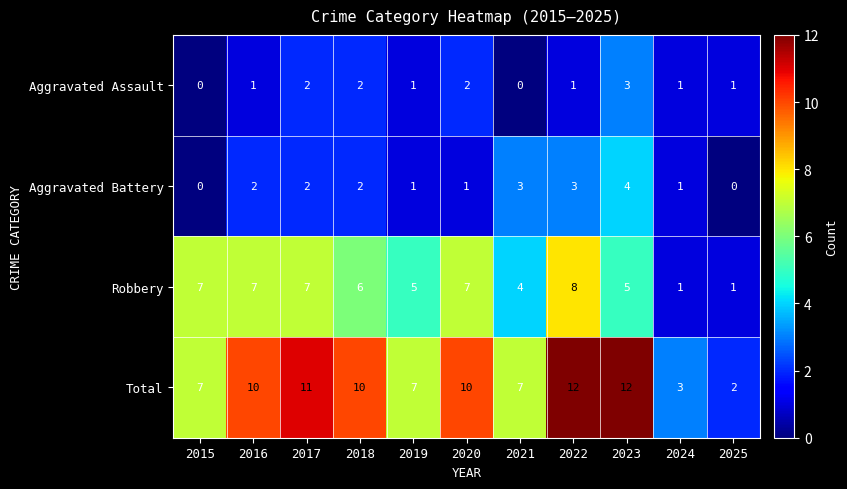

What is the average value of the Robbery series?

5